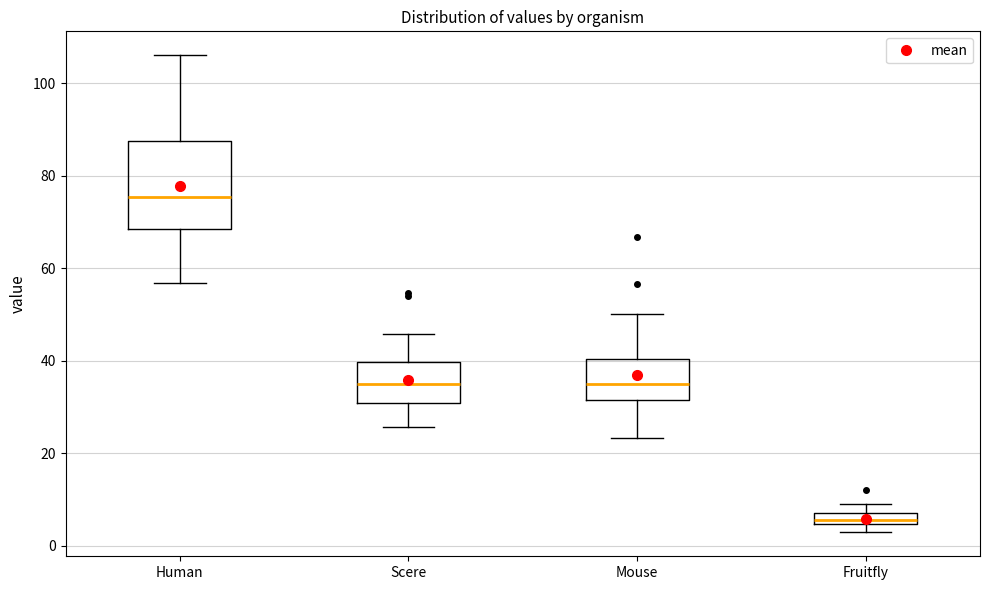

Where does the lower whisker of the box for Human end on the y-axis? The values are not printed on the chart, so give them approximately, as read against the axis.

56